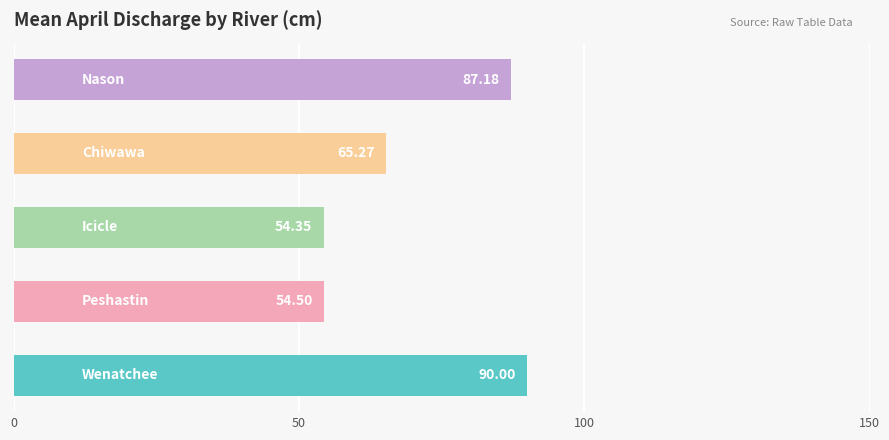

What is the average value?

70.3